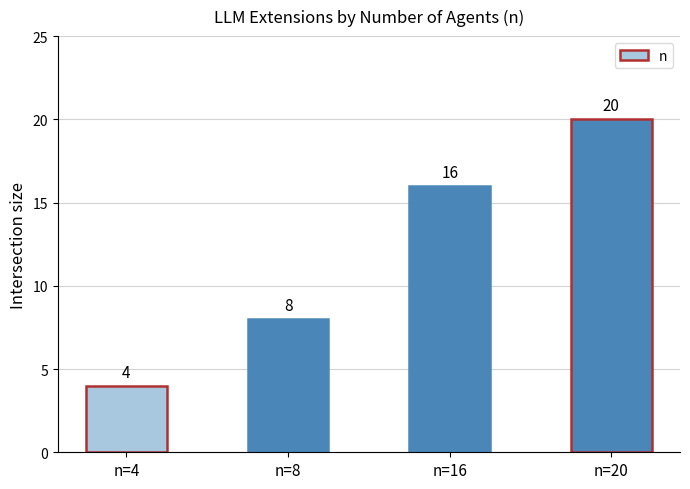

What is the change in value from n=4 to n=20?

+16